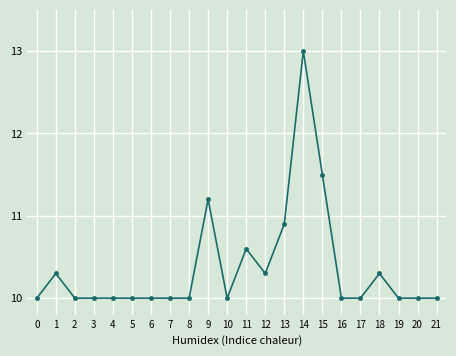

What is the value of the 13th point from the left?

10.3